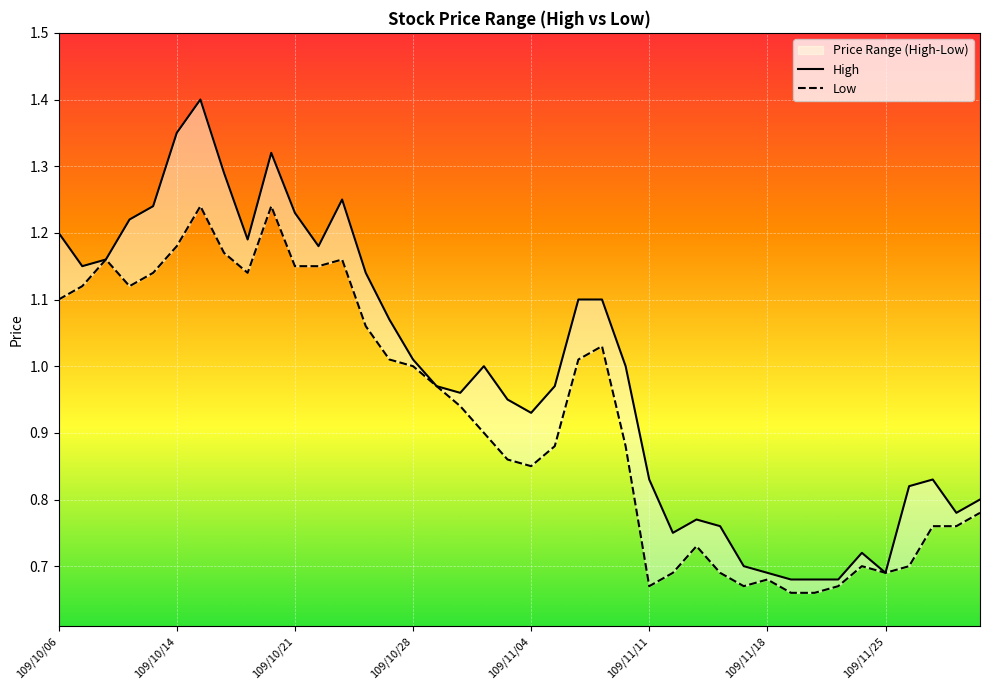

True or false: High has more than 2 points higher than both neighbors.

True